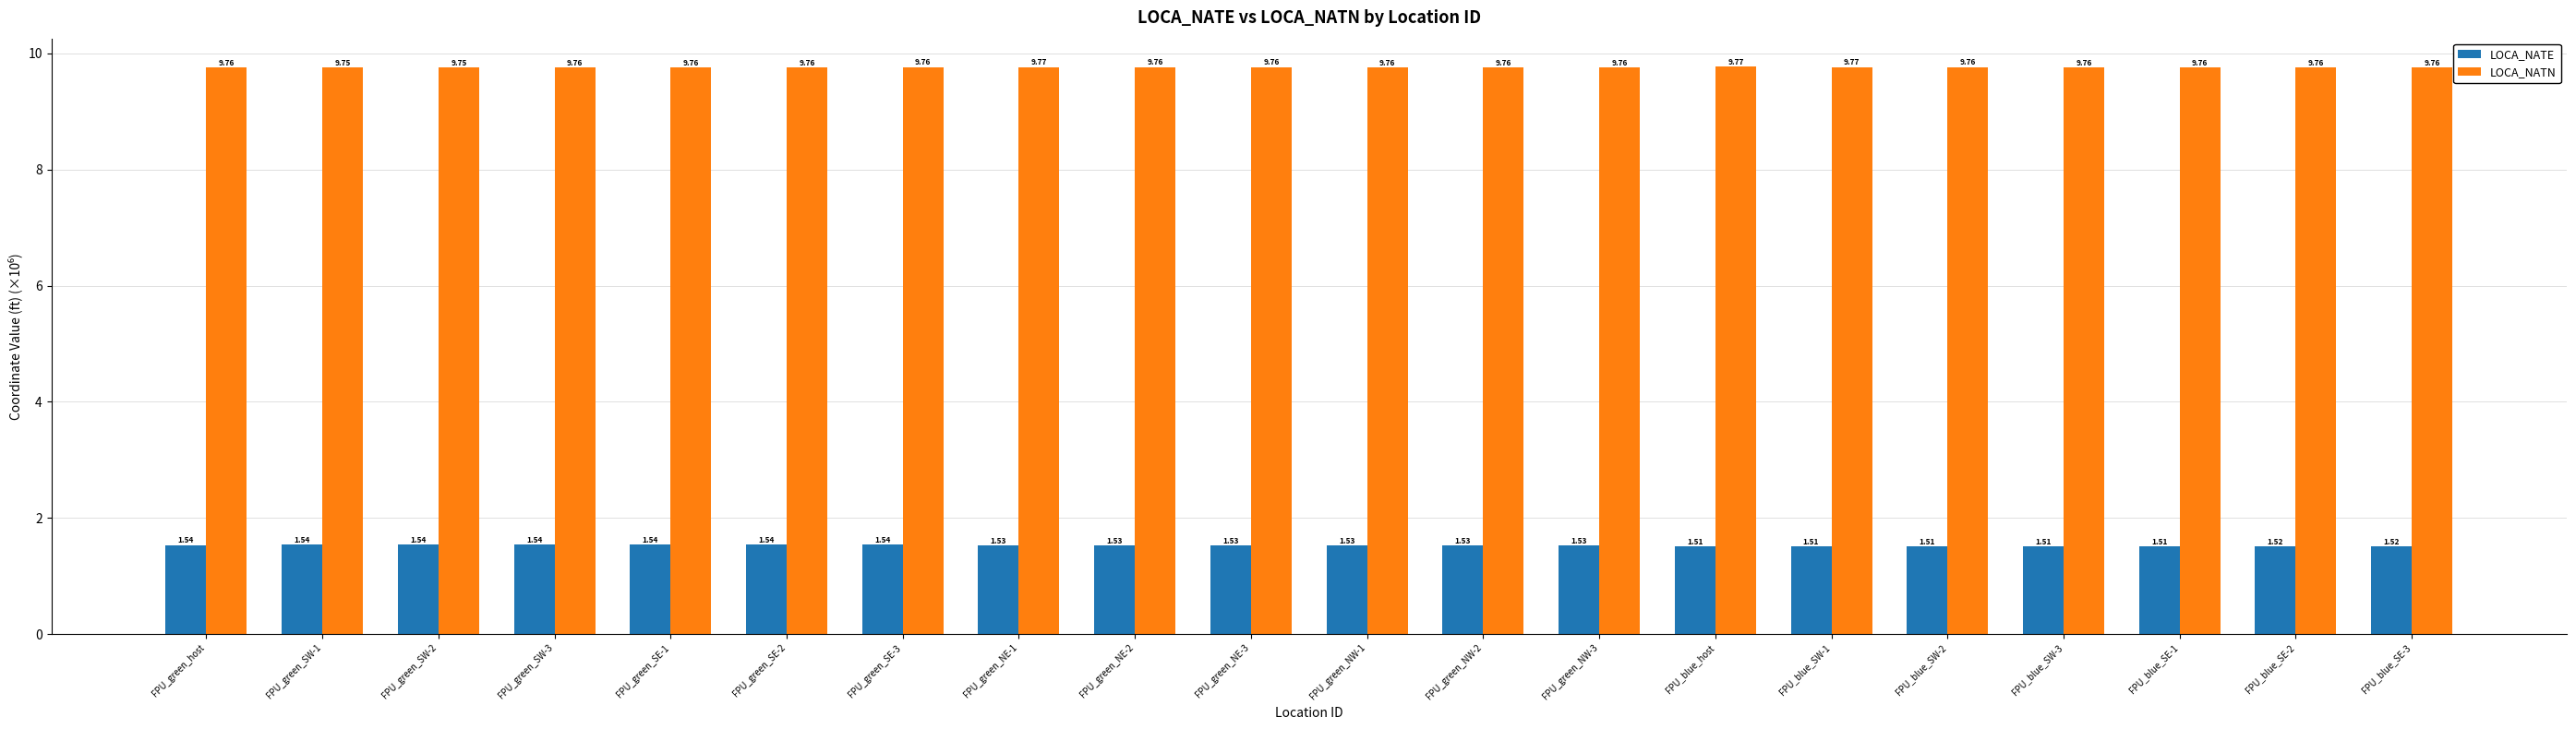

What value does the LOCA_NATN series have at FPU_green_SE-2?

9.8